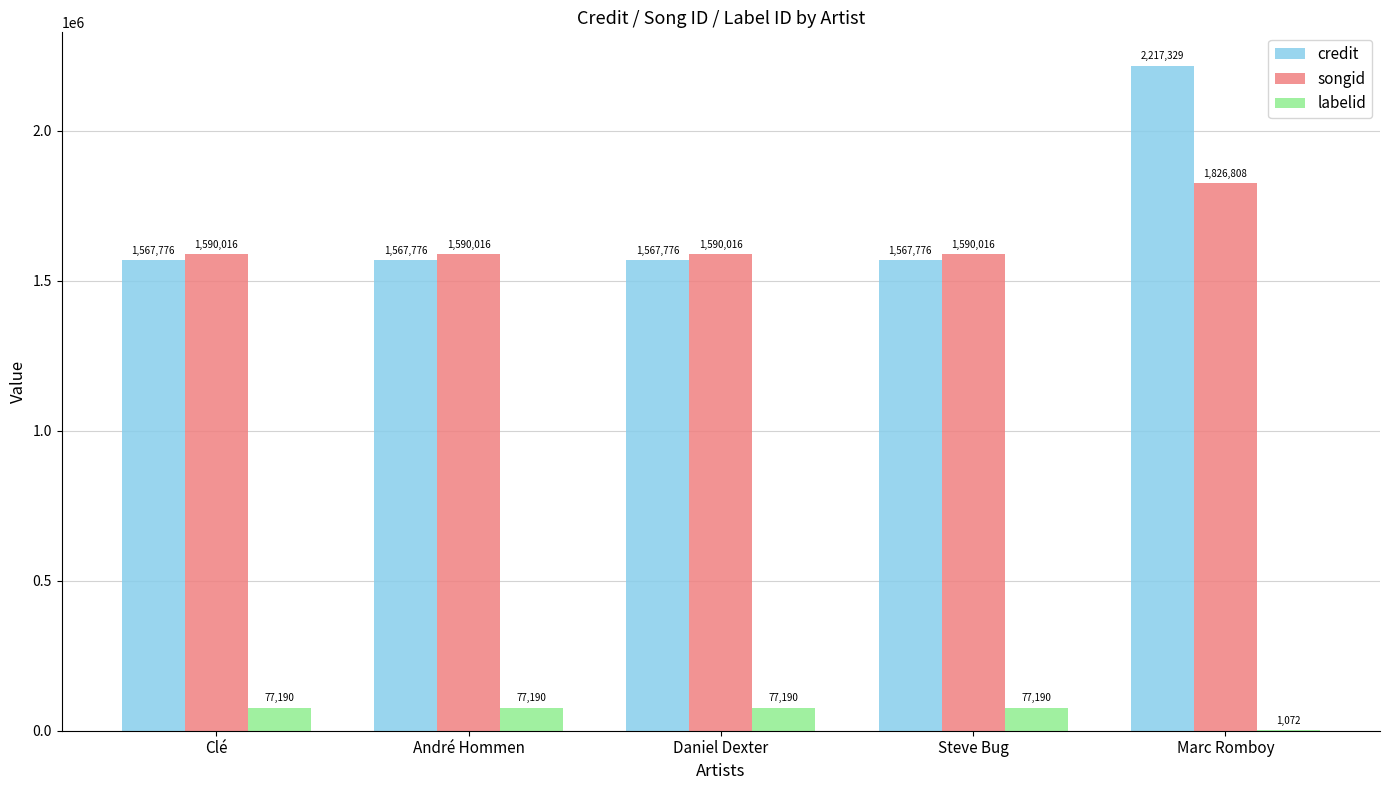

What is the average value of the credit series?

1697687